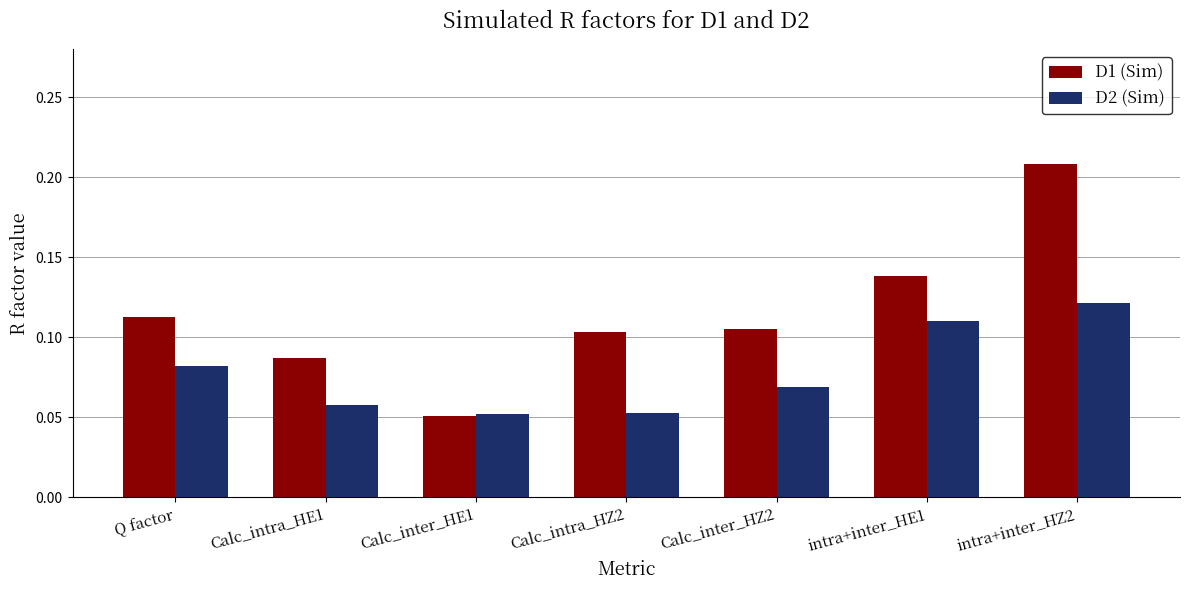

How many D1 (Sim) values are between 0 and 1?

7